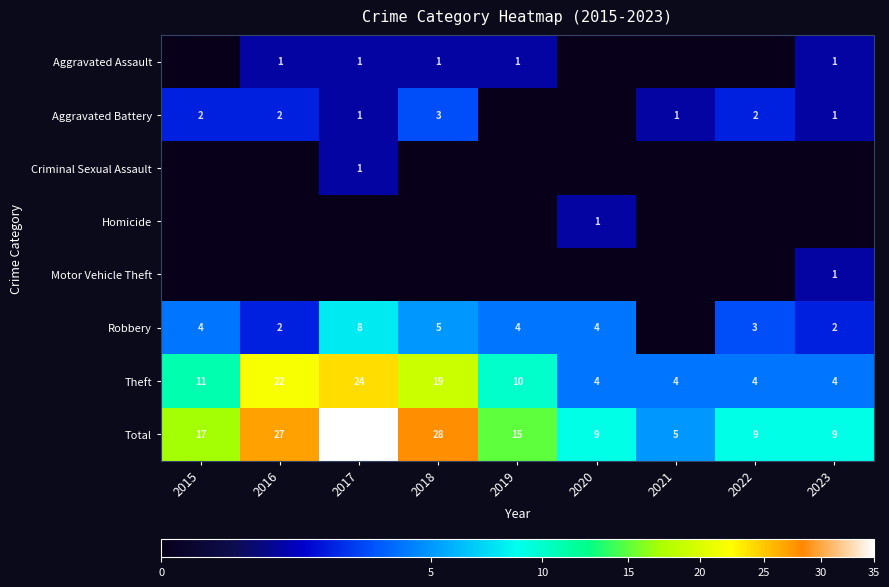

At which label does Theft first exceed 10?

2015